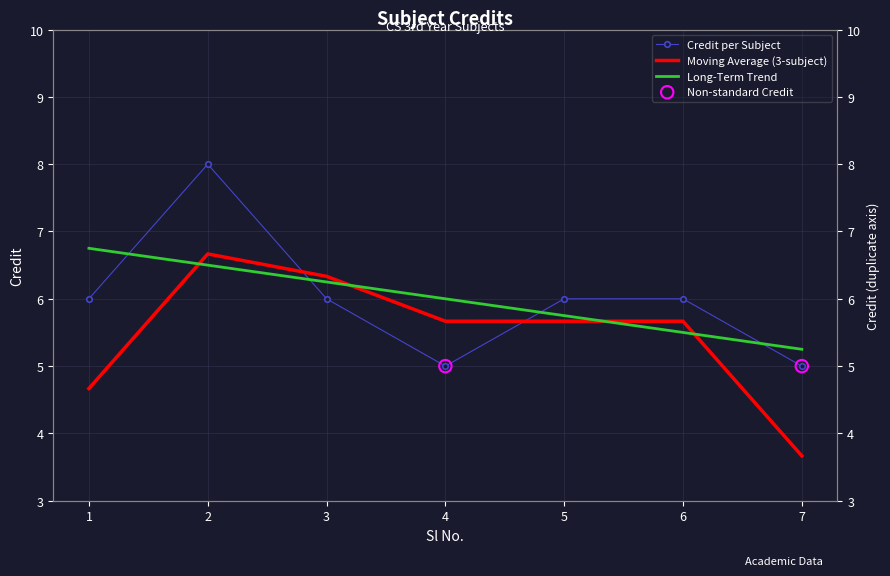

Which has a higher value, 6 or 2?

2